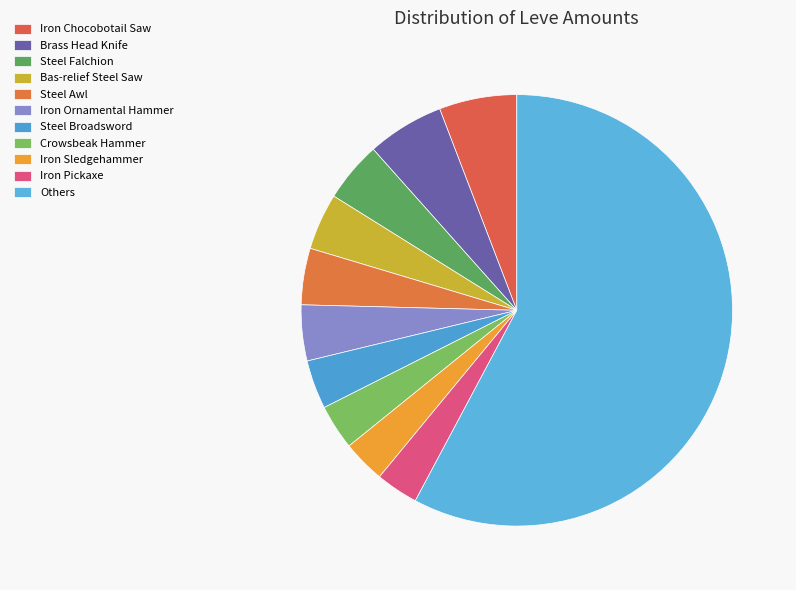

How many slices are in this pie chart?

11